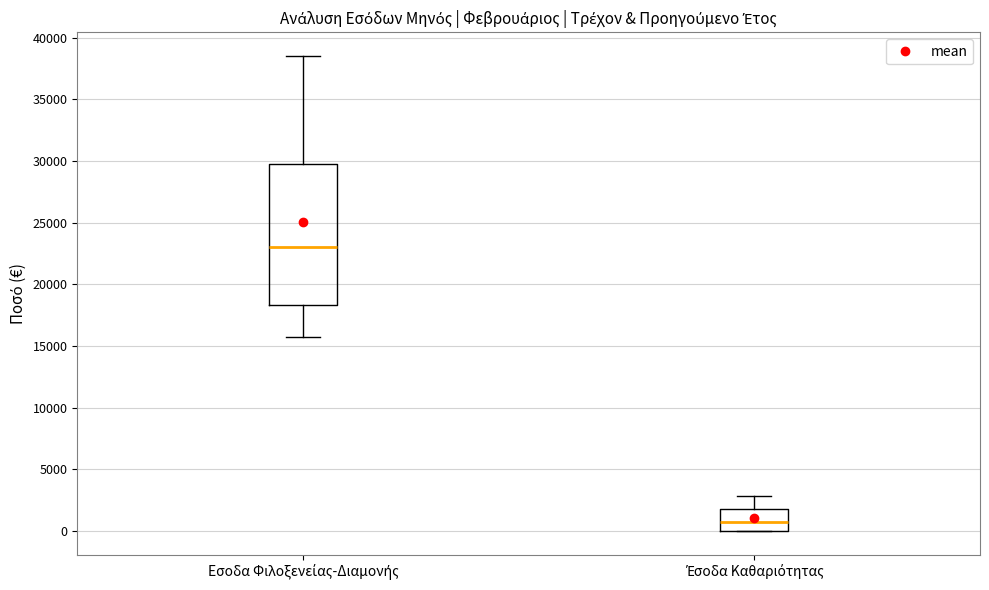

Reading left to right, transcribe this box plot: for each box, give where its median line is, the range the box spans, and where its two whiskers end, as read against the y-axis. The values are not printed on the chart, so give them approximately, as read against the axis.

Εσοδα Φιλοξενείας-Διαμονής: median 23000, box 18500 to 29500, whiskers 15500 to 38500
Έσοδα Καθαριότητας: median 500, box 0 to 2000, whiskers 0 to 3000